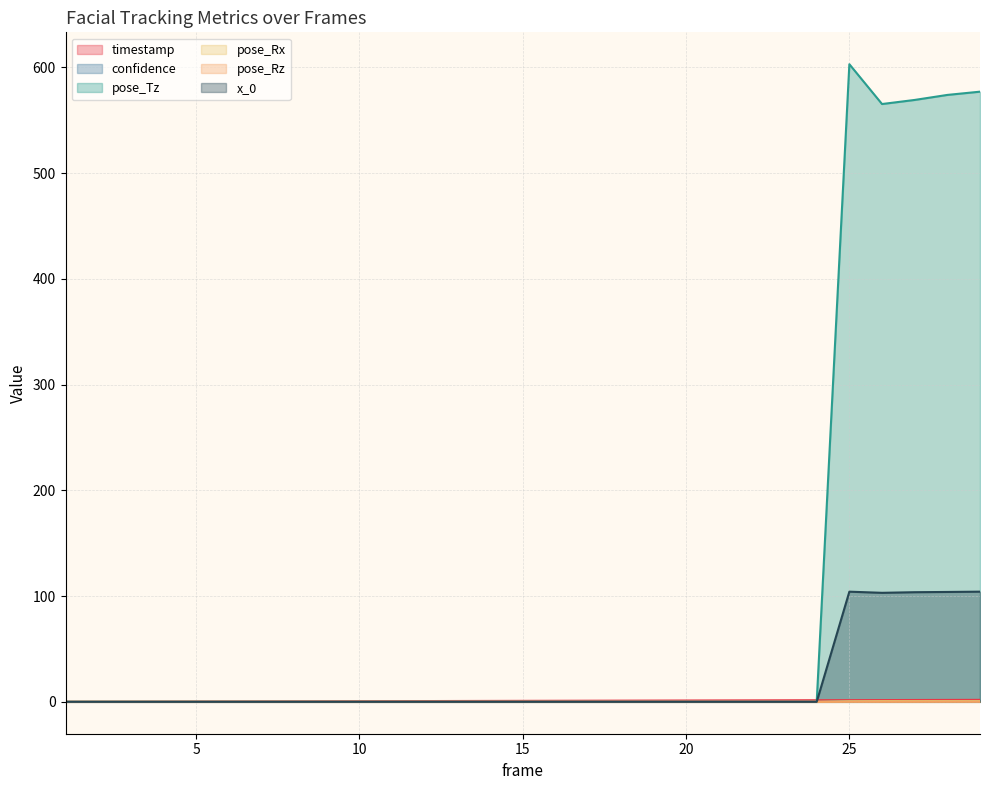

Reading left to right, transcribe all the data shown in this chart.

timestamp: 0.0	0.1	0.1	0.2	0.3	0.3	0.4	0.5	0.5	0.6	0.7	0.7	0.8	0.9	0.9	1.0	1.1	1.1	1.2	1.3	1.3	1.4	1.5	1.5	1.6	1.7	1.7	1.8	1.9
confidence: 0.0	0.0	0.0	0.0	0.0	0.0	0.0	0.0	0.0	0.0	0.0	0.0	0.0	0.0	0.0	0.0	0.0	0.0	0.0	0.0	0.0	0.0	0.0	0.0	0.5	0.4	0.4	0.4	0.4
pose_Tz: 0.0	0.0	0.0	0.0	0.0	0.0	0.0	0.0	0.0	0.0	0.0	0.0	0.0	0.0	0.0	0.0	0.0	0.0	0.0	0.0	0.0	0.0	0.0	0.0	603.0	565.4	569.2	574.0	577.0
pose_Rx: 0.0	0.0	0.0	0.0	0.0	0.0	0.0	0.0	0.0	0.0	0.0	0.0	0.0	0.0	0.0	0.0	0.0	0.0	0.0	0.0	0.0	0.0	0.0	0.0	0.6	0.7	0.7	0.7	0.7
pose_Rz: 0.0	0.0	0.0	0.0	0.0	0.0	0.0	0.0	0.0	0.0	0.0	0.0	0.0	0.0	0.0	0.0	0.0	0.0	0.0	0.0	0.0	0.0	0.0	0.0	0.0	0.0	0.0	0.0	0.0
x_0: 0.0	0.0	0.0	0.0	0.0	0.0	0.0	0.0	0.0	0.0	0.0	0.0	0.0	0.0	0.0	0.0	0.0	0.0	0.0	0.0	0.0	0.0	0.0	0.0	104.2	103.1	103.7	103.9	104.2